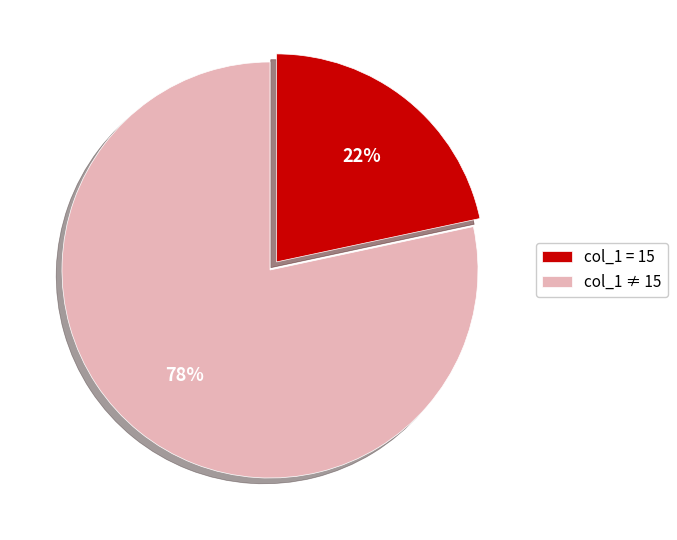

Which slice is the smallest?

col_1 = 15